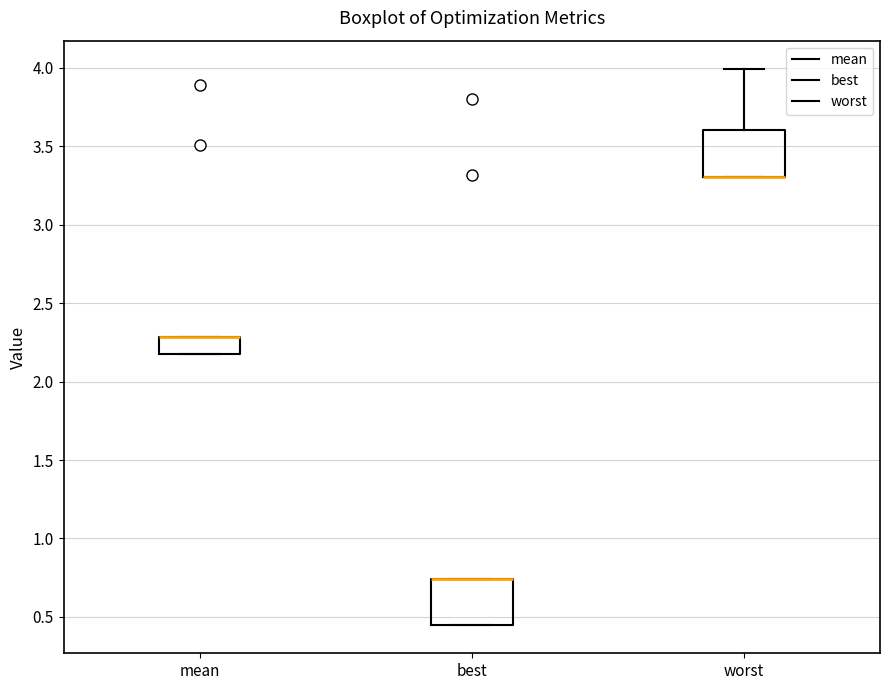

Where is the upper edge of the box for best on the y-axis? The values are not printed on the chart, so give them approximately, as read against the axis.

0.75